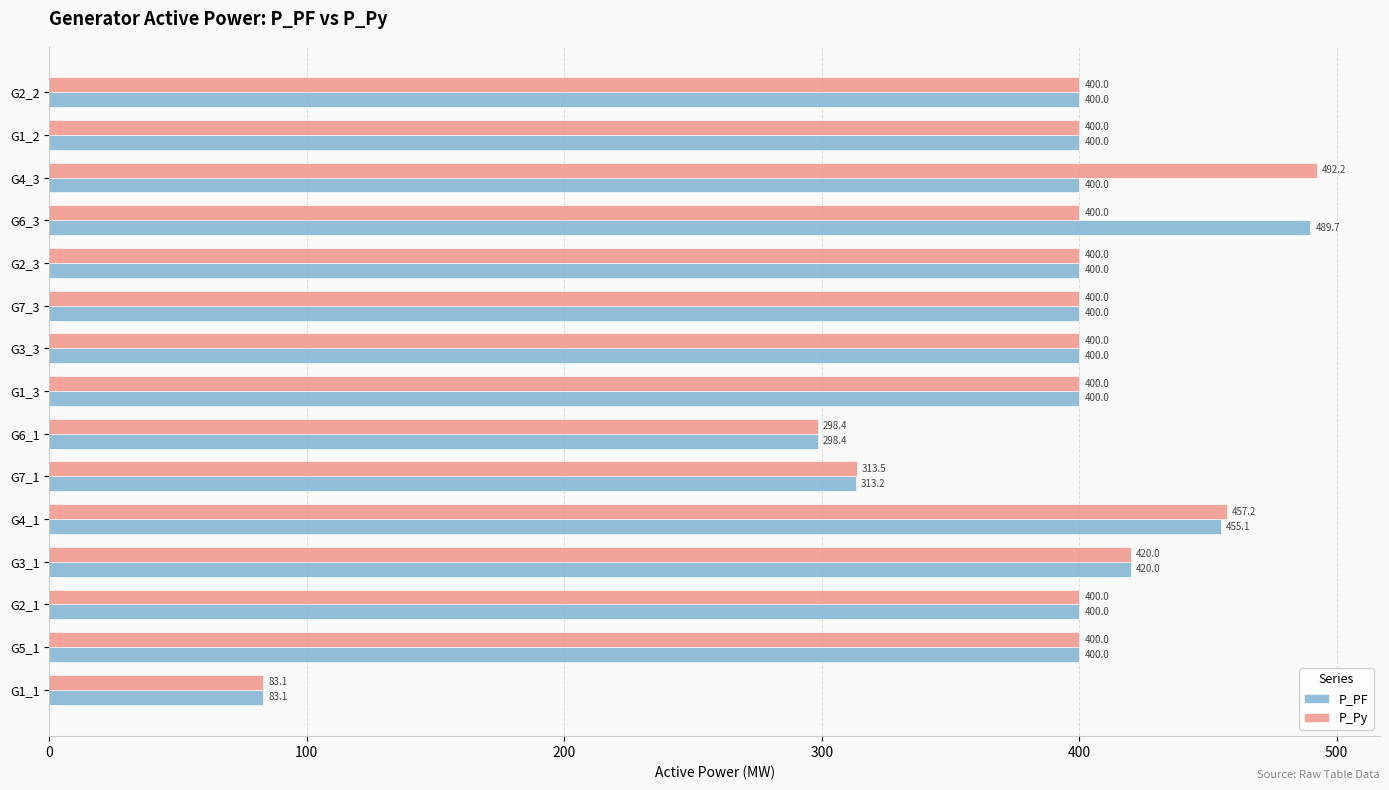

What is the difference between the P_PF values at G2_1 and G6_3?

89.7